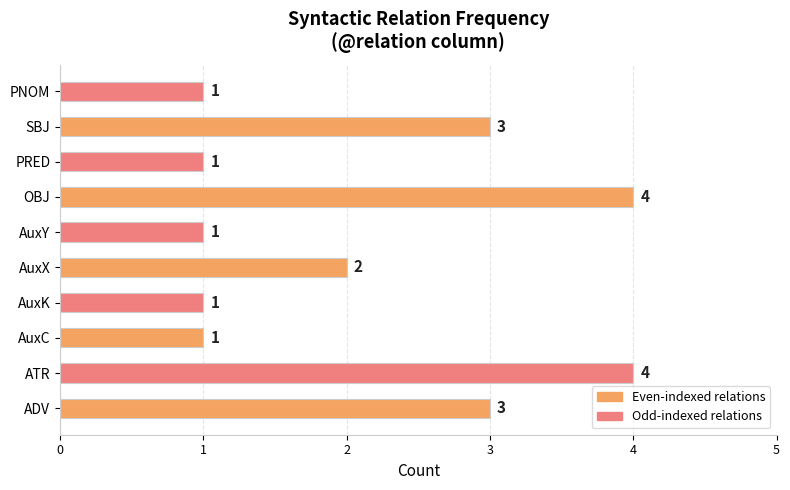

How many data points does each series have?

10